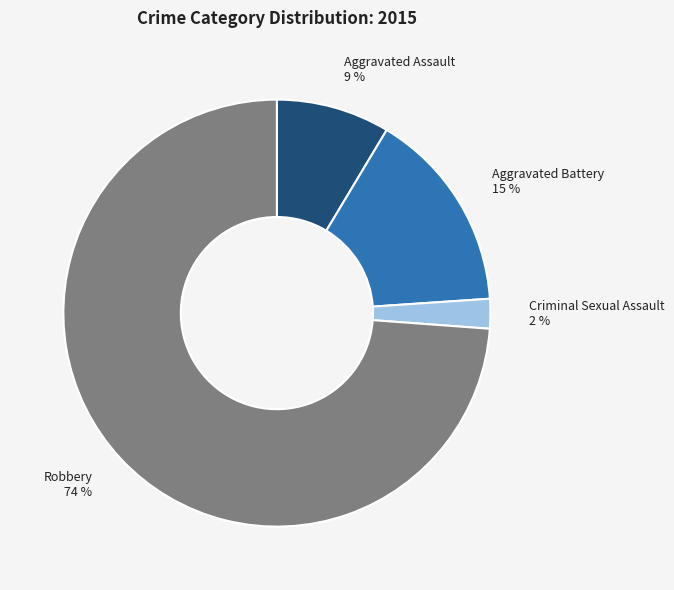

Is the sum of Robbery and Aggravated Assault greater than half?

Yes